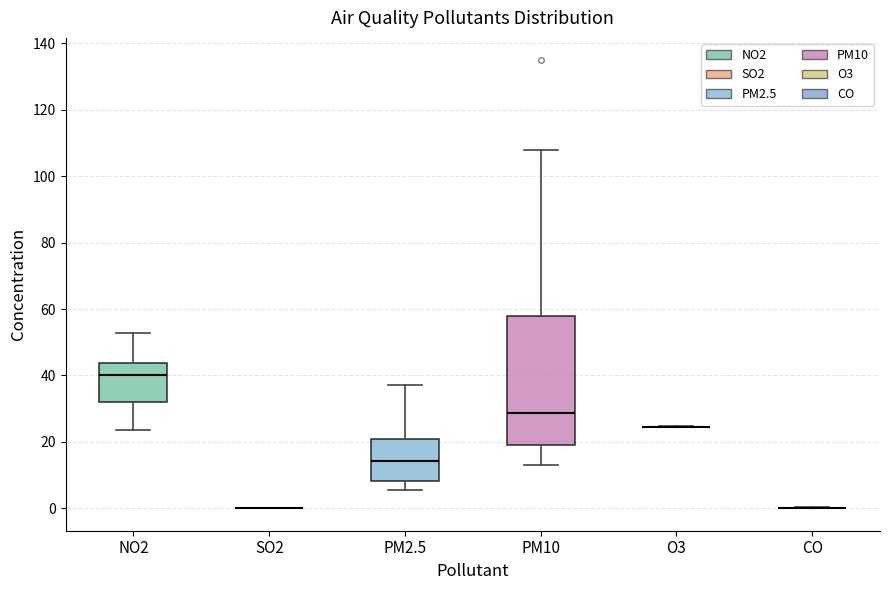

Where does the lower whisker of the box for PM10 end on the y-axis? The values are not printed on the chart, so give them approximately, as read against the axis.

14